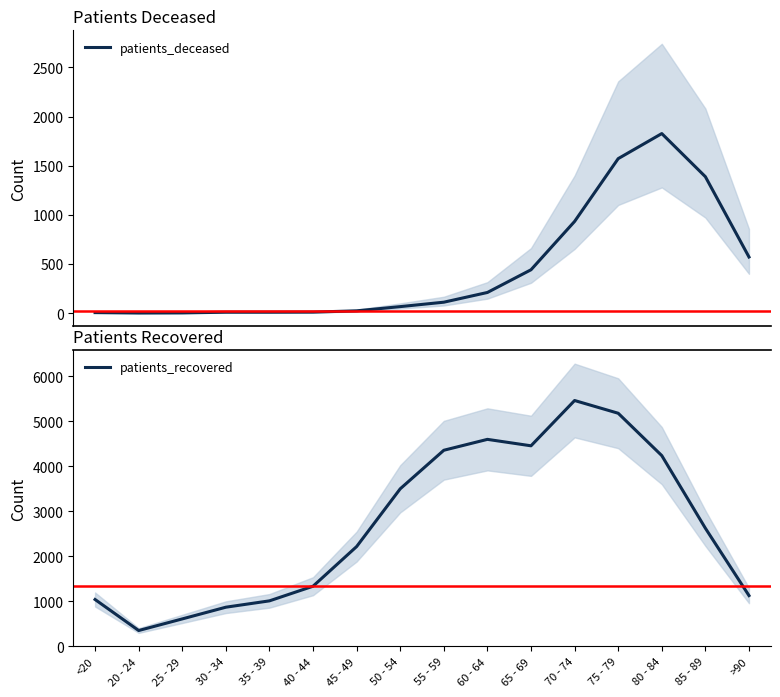

In patients_recovered, how many points are higher than both neighbors (excluding endpoints)?

2